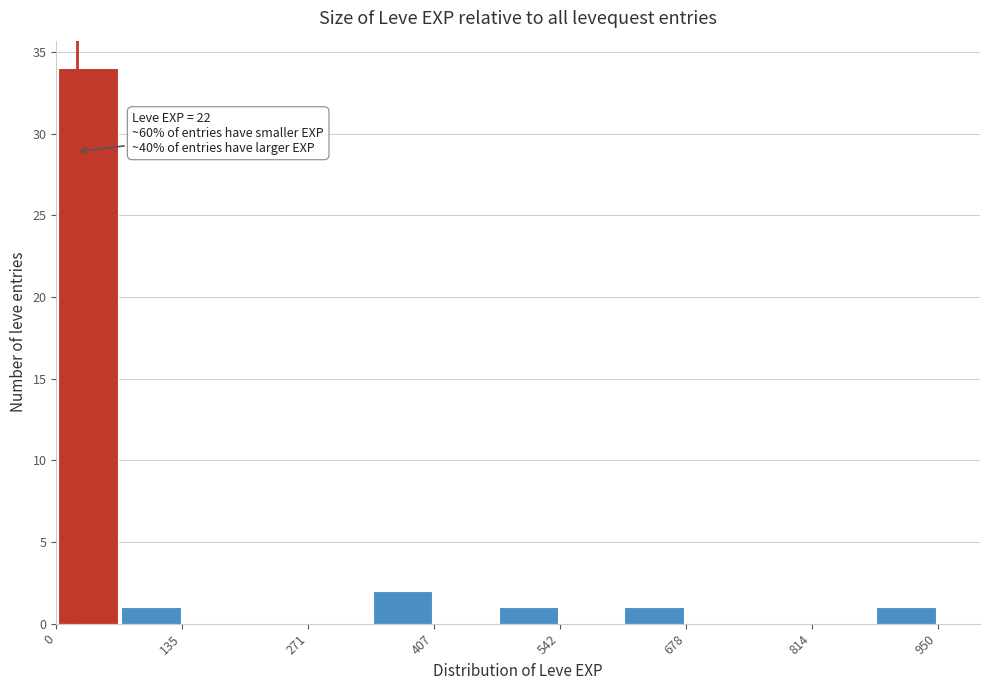

Read against the x-axis, roughly where is the centre of the tallest bar?

40